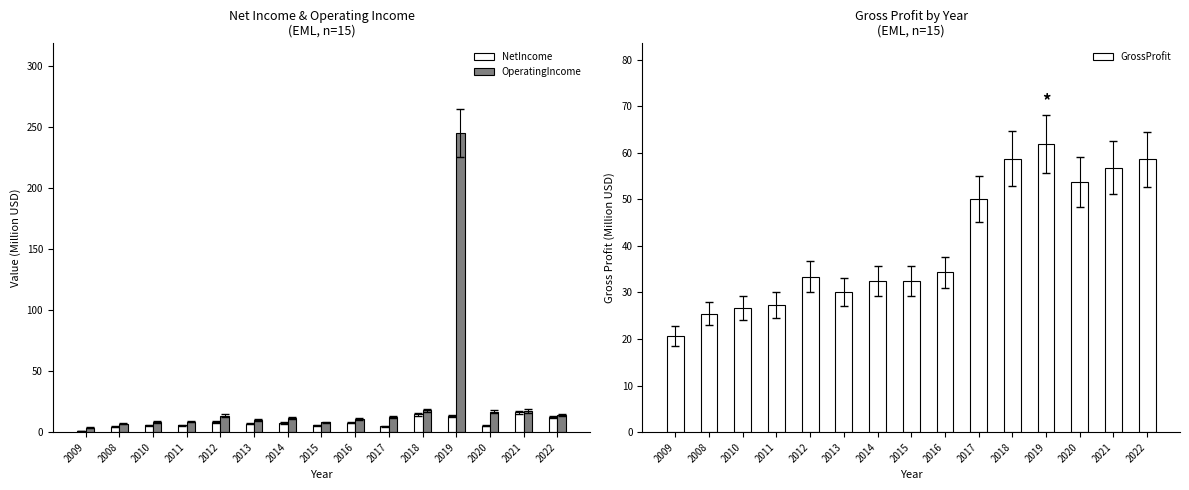

Which category has the lowest value in the OperatingIncome series?

2009